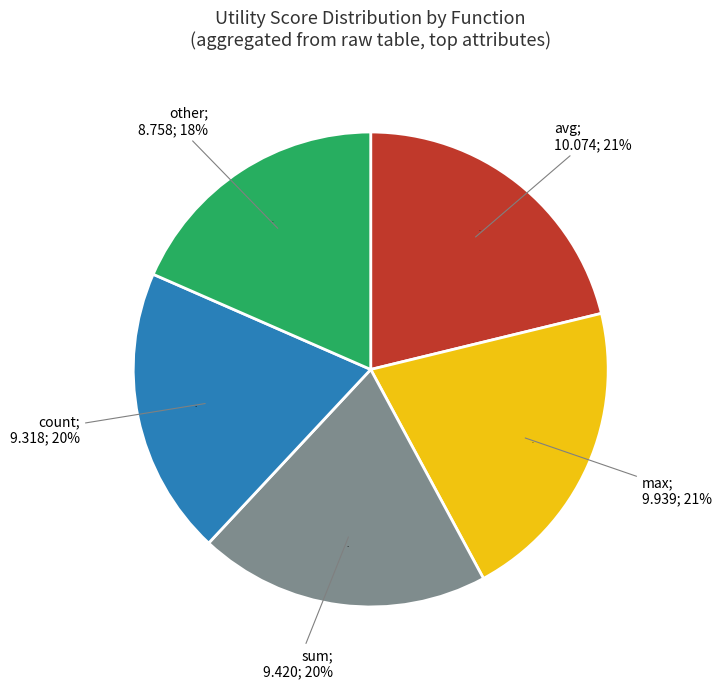

Does any single category account for the majority?

No